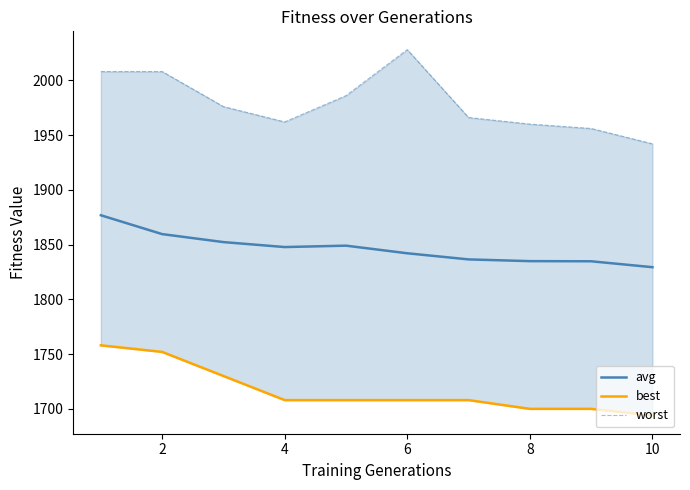

What is the maximum value for avg?

1876.8